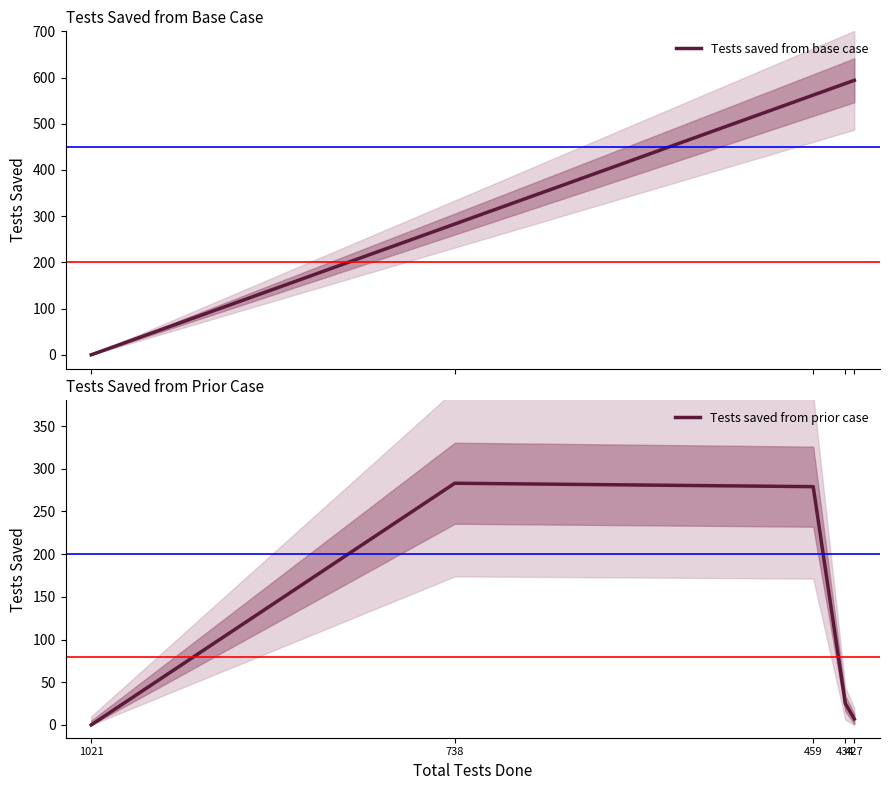

Reading left to right, extract all data points from this chart.

Tests saved from base case: 0	283	562	587	594
Tests saved from prior case: 0	283	279	25	7